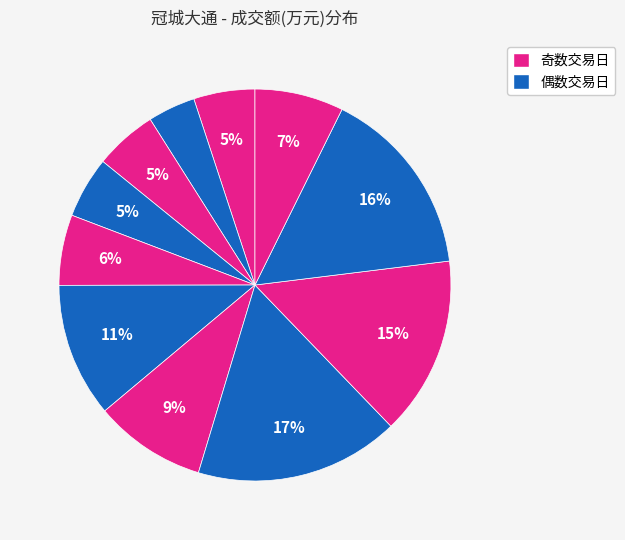

How many slices are in this pie chart?

11